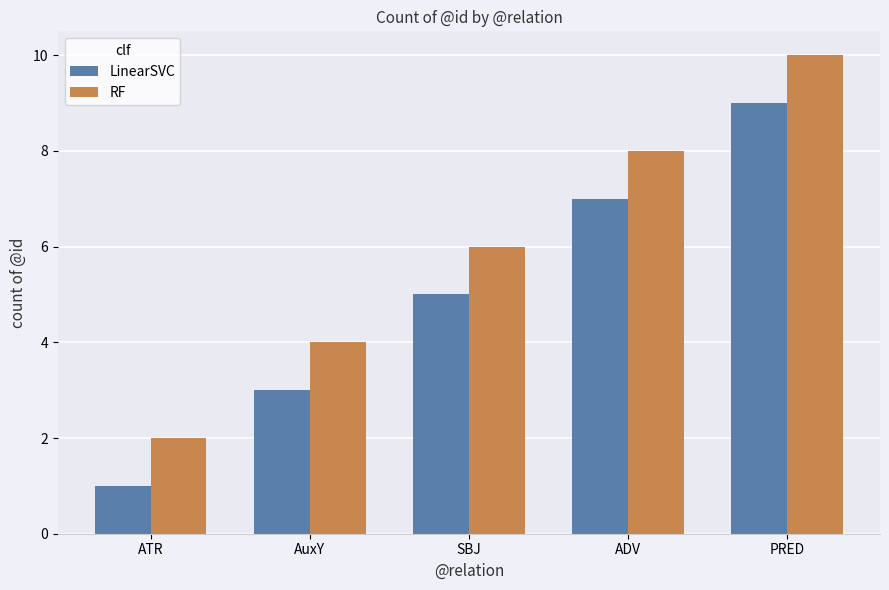

How many RF values are between 4 and 8?

3